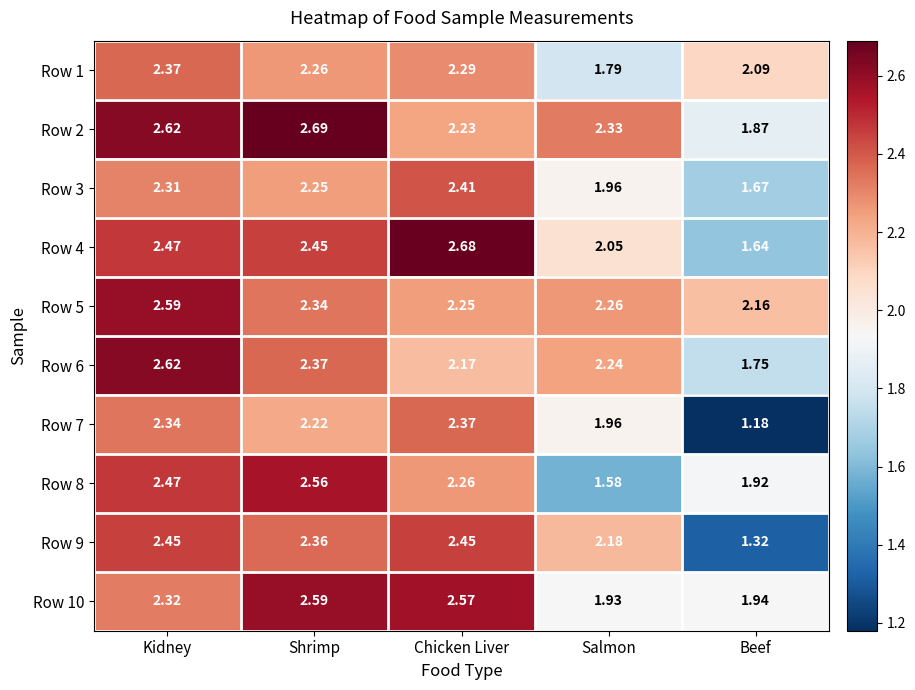

List the labels in order of Row 8 value, largest first.

Shrimp, Kidney, Chicken Liver, Beef, Salmon